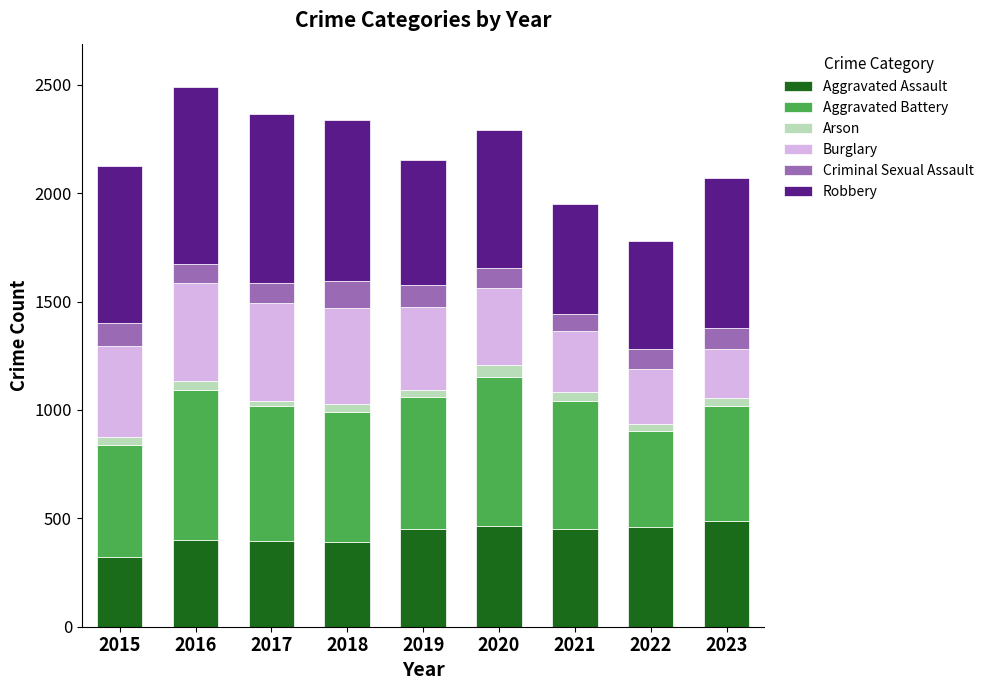

What is the sum of the Aggravated Assault values at 2016 and 2017?

798